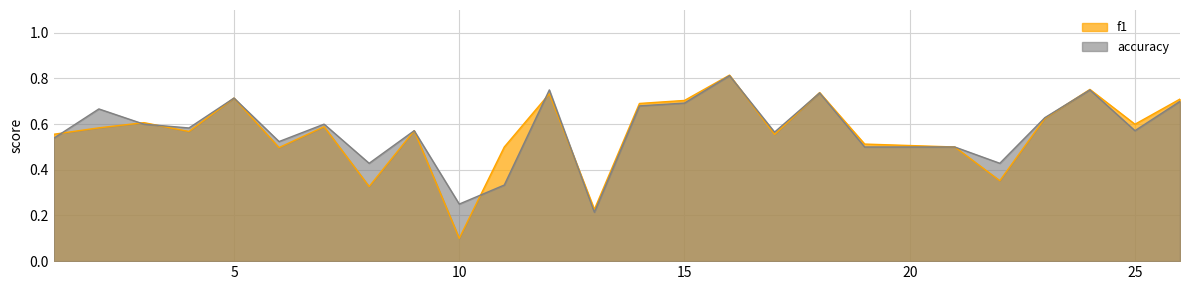

Rank the series by their maximum value, from lowest to highest.

accuracy, f1